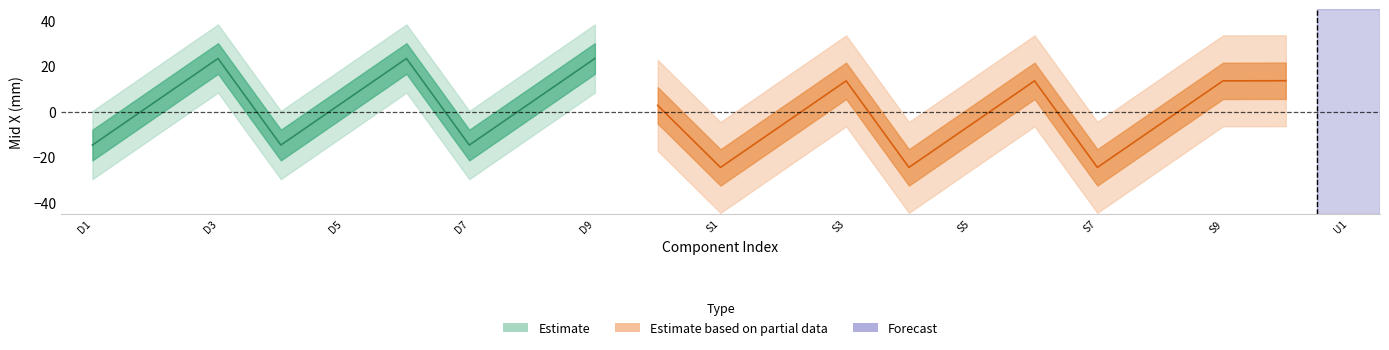

What is the sum of all values?

38.8